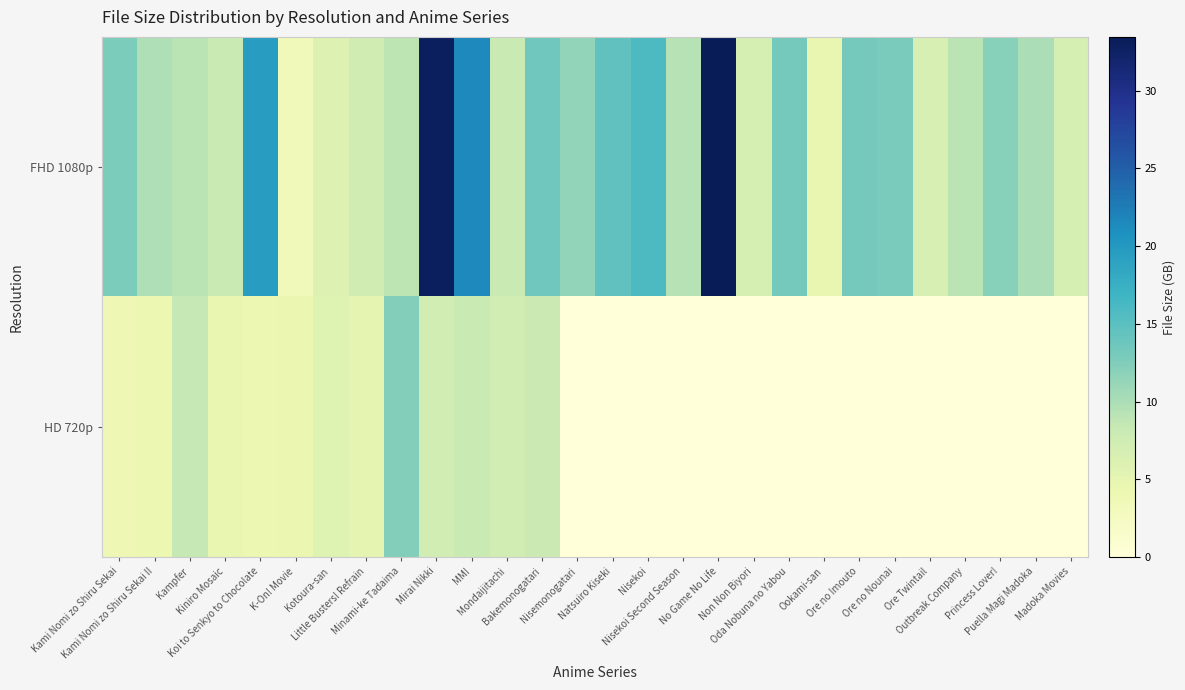

What is the total value across all series at Madoka Movies?

6.9